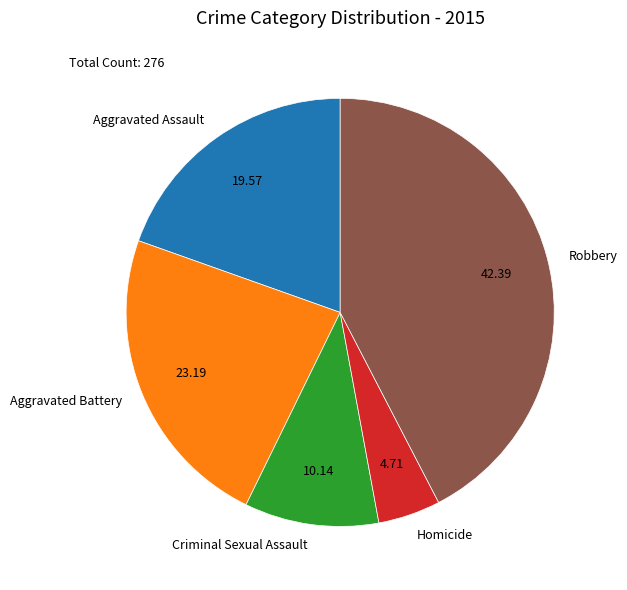

Does any single category account for the majority?

No